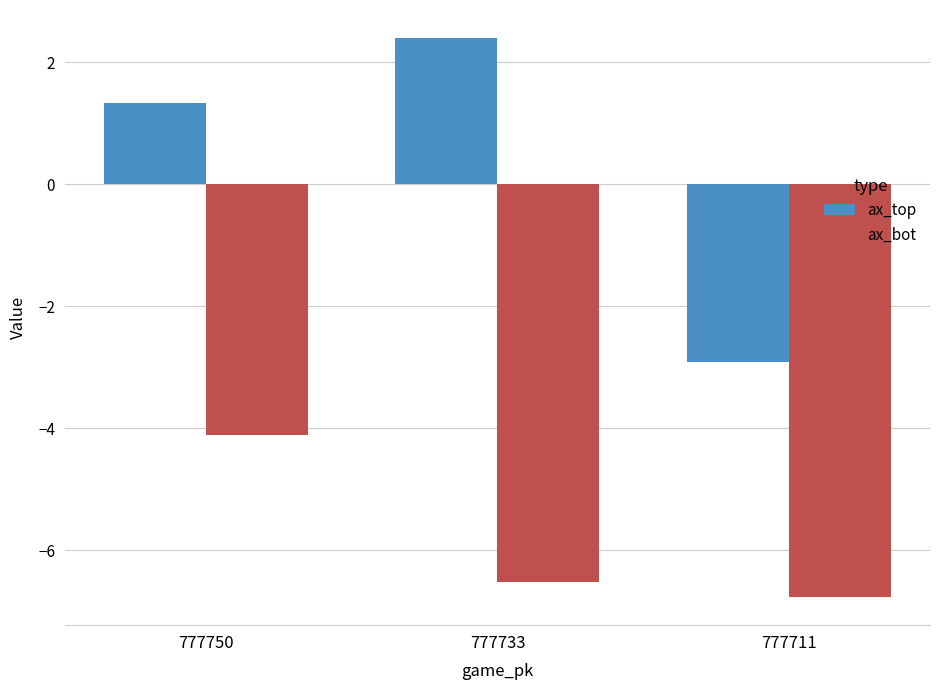

What is the lowest value of the ax_bot series?

-6.8